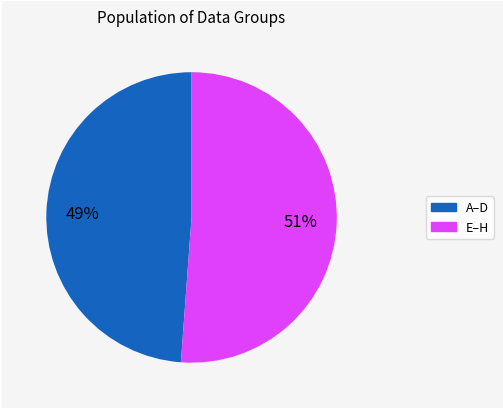

Is there any slice that represents more than half of the pie?

Yes